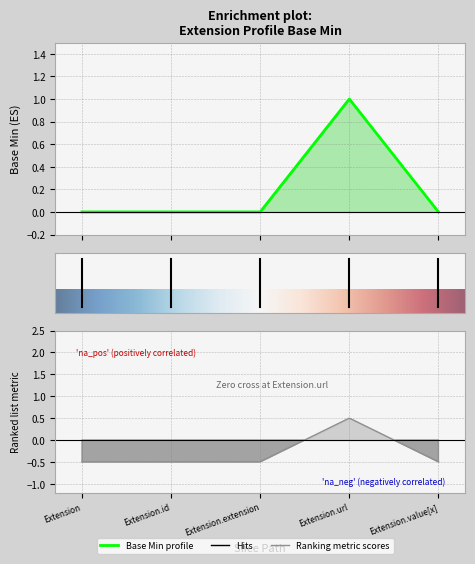

What is the difference between the maximum and minimum values?

1